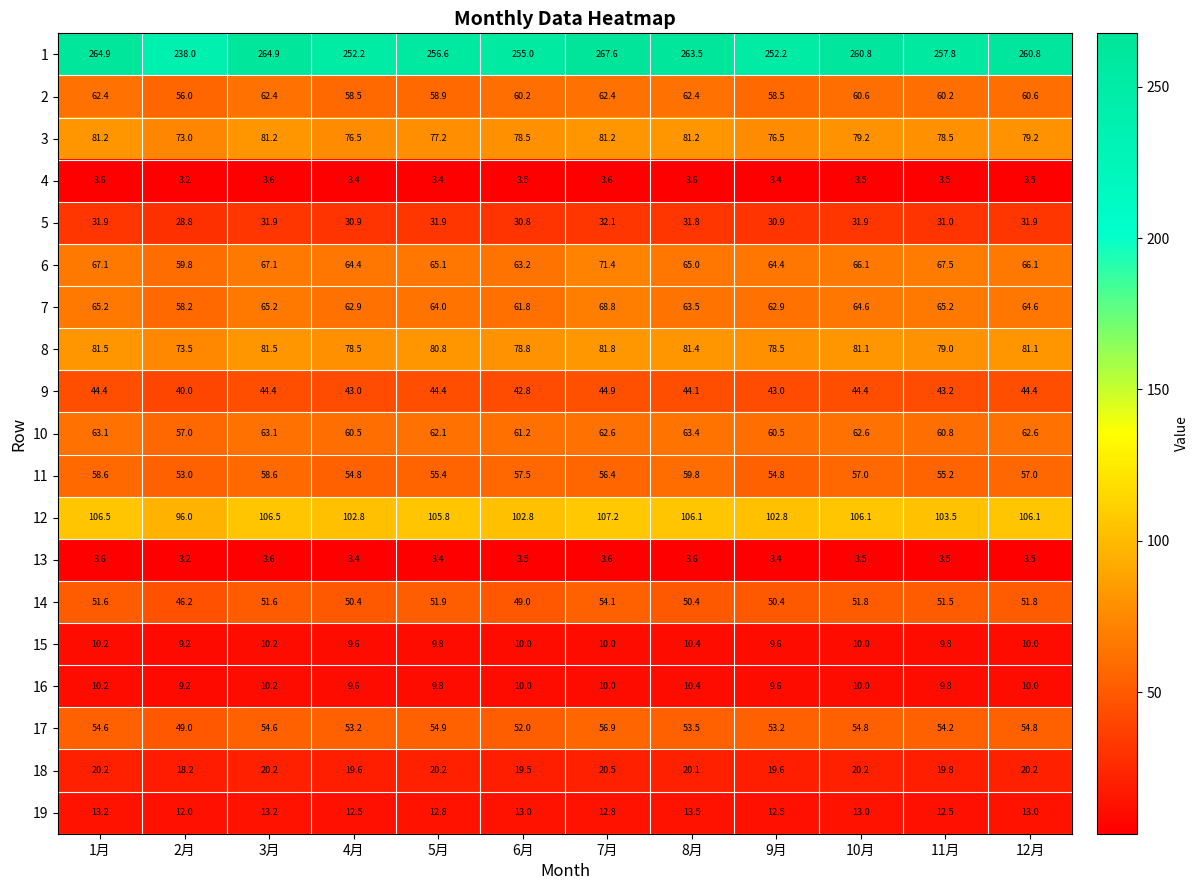

Which series has the largest total across all categories?

1